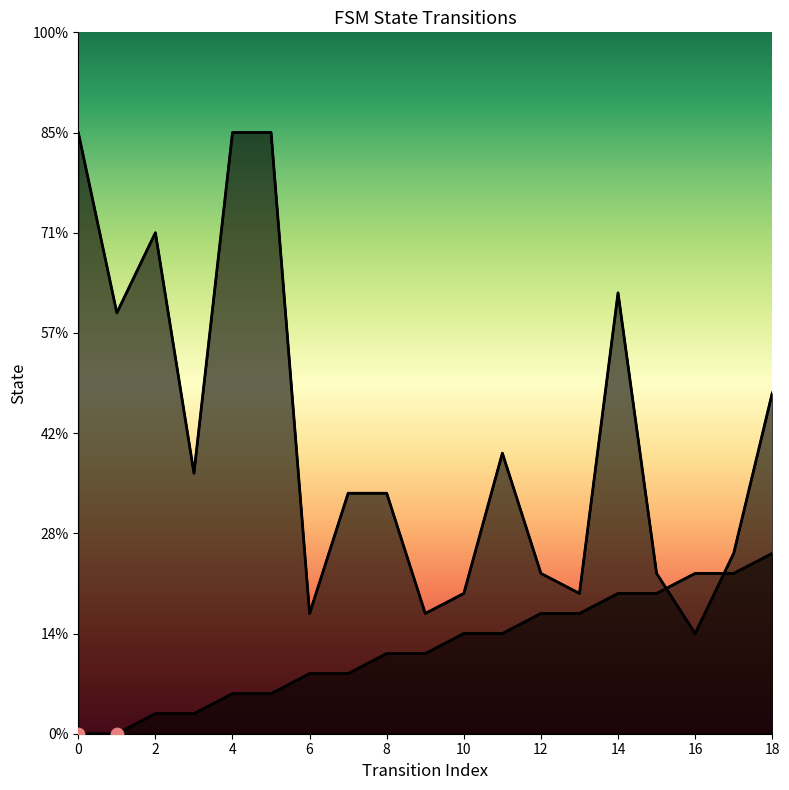

Which series has the largest total across all categories?

destination_state